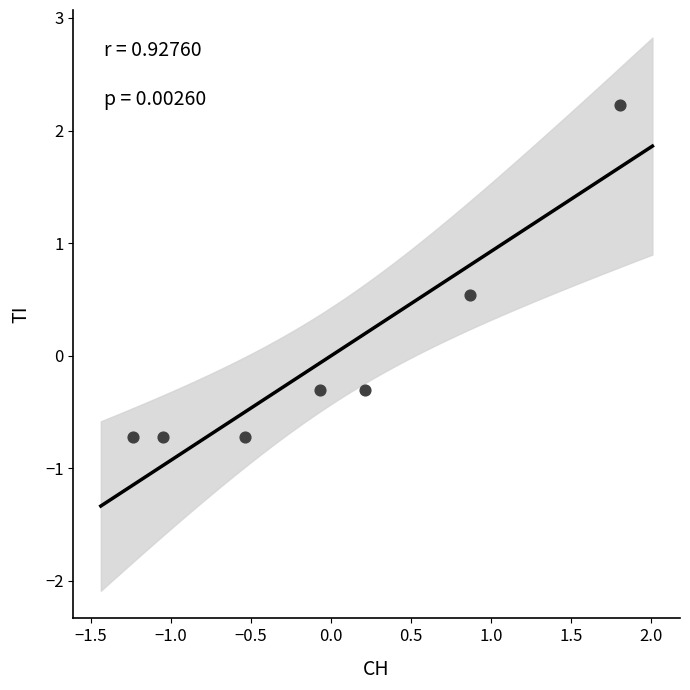

What is the range of X values (max minus min)?

3.0